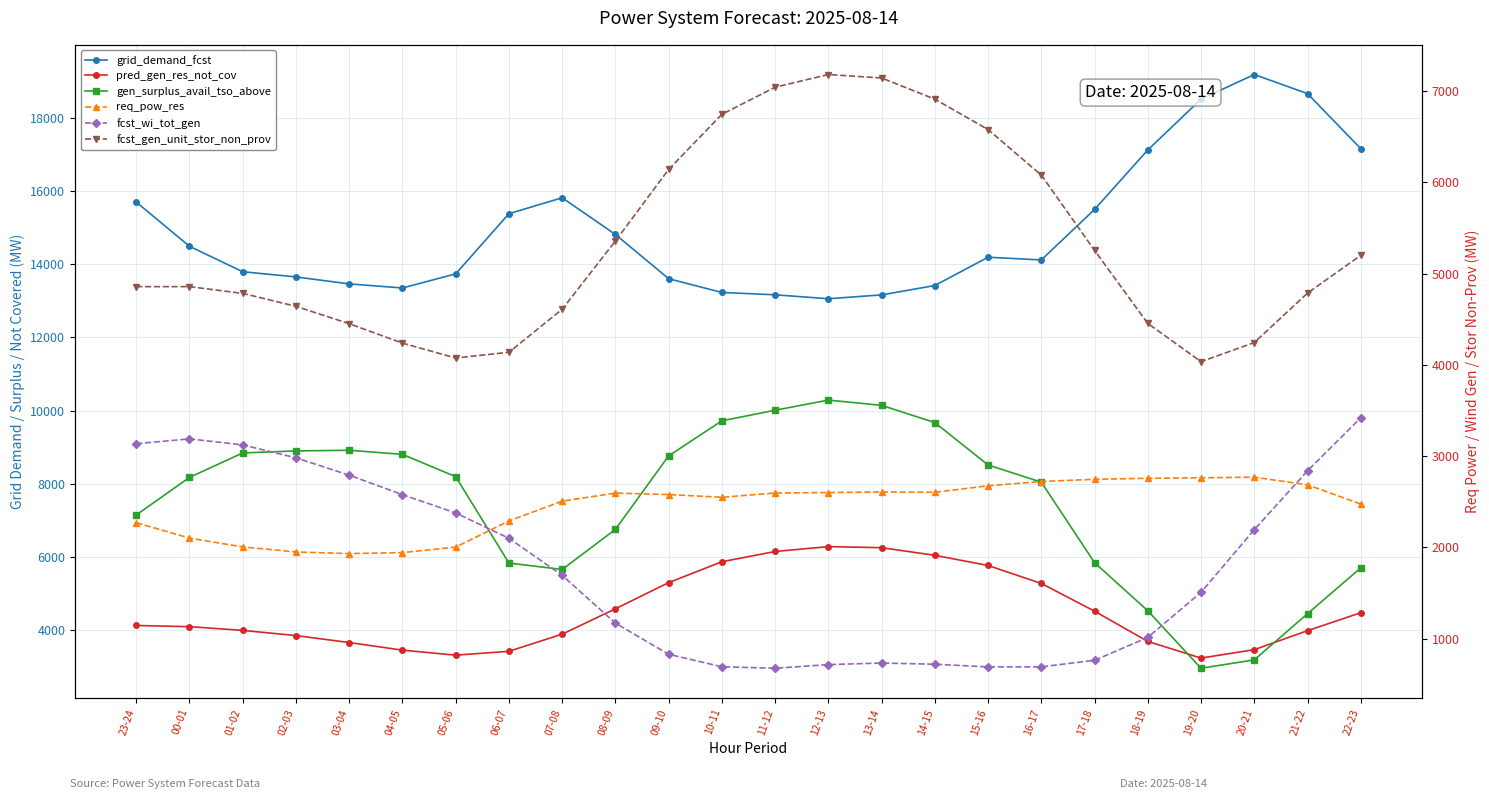

In gen_surplus_avail_tso_above, how many points are higher than both neighbors (excluding endpoints)?

2